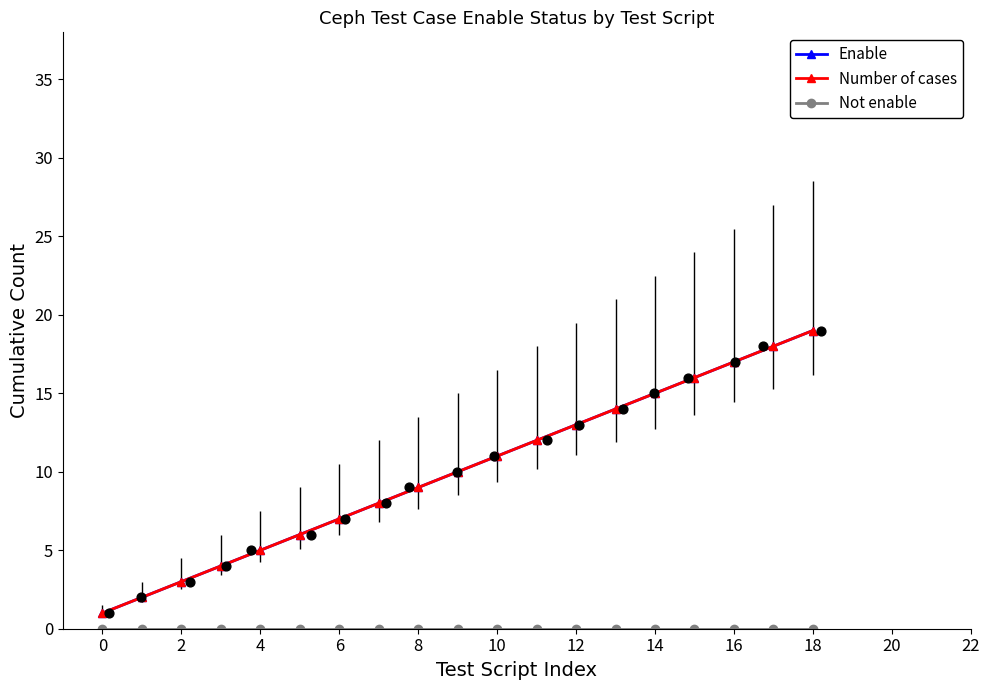

At which category is the sum across all series the highest?

18